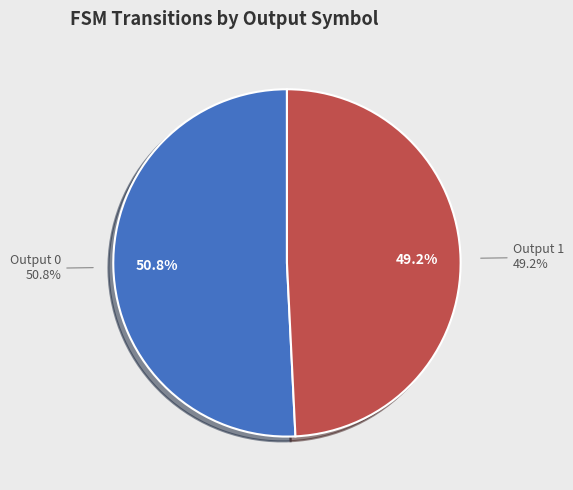

To the nearest percent, what is the combined percentage of Output 0 and Output 1?

100%